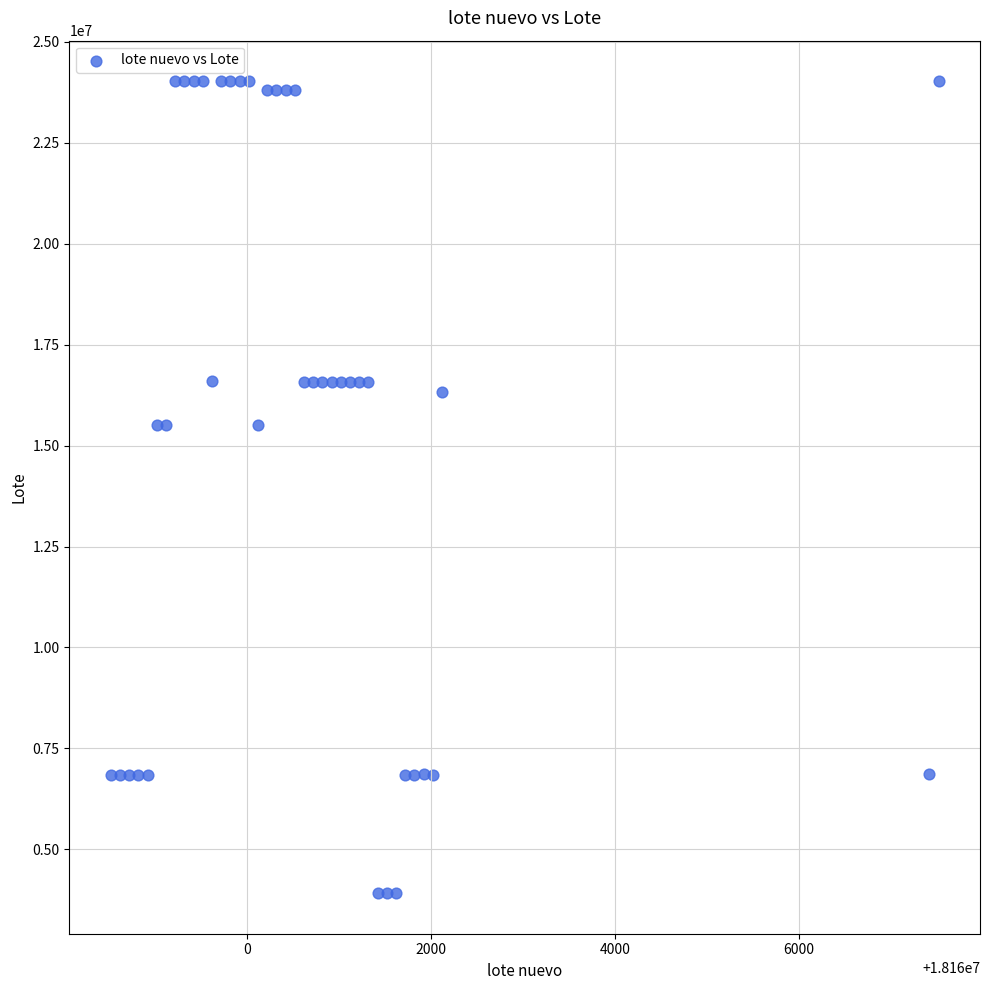

What is the range of X values (max minus min)?

9000